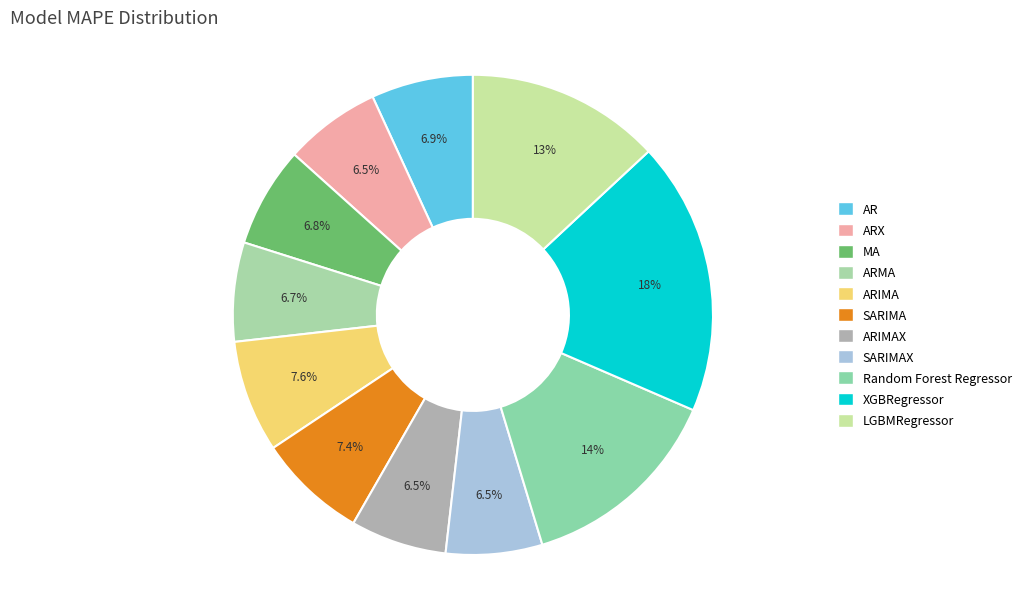

How many segments does this pie chart have?

11